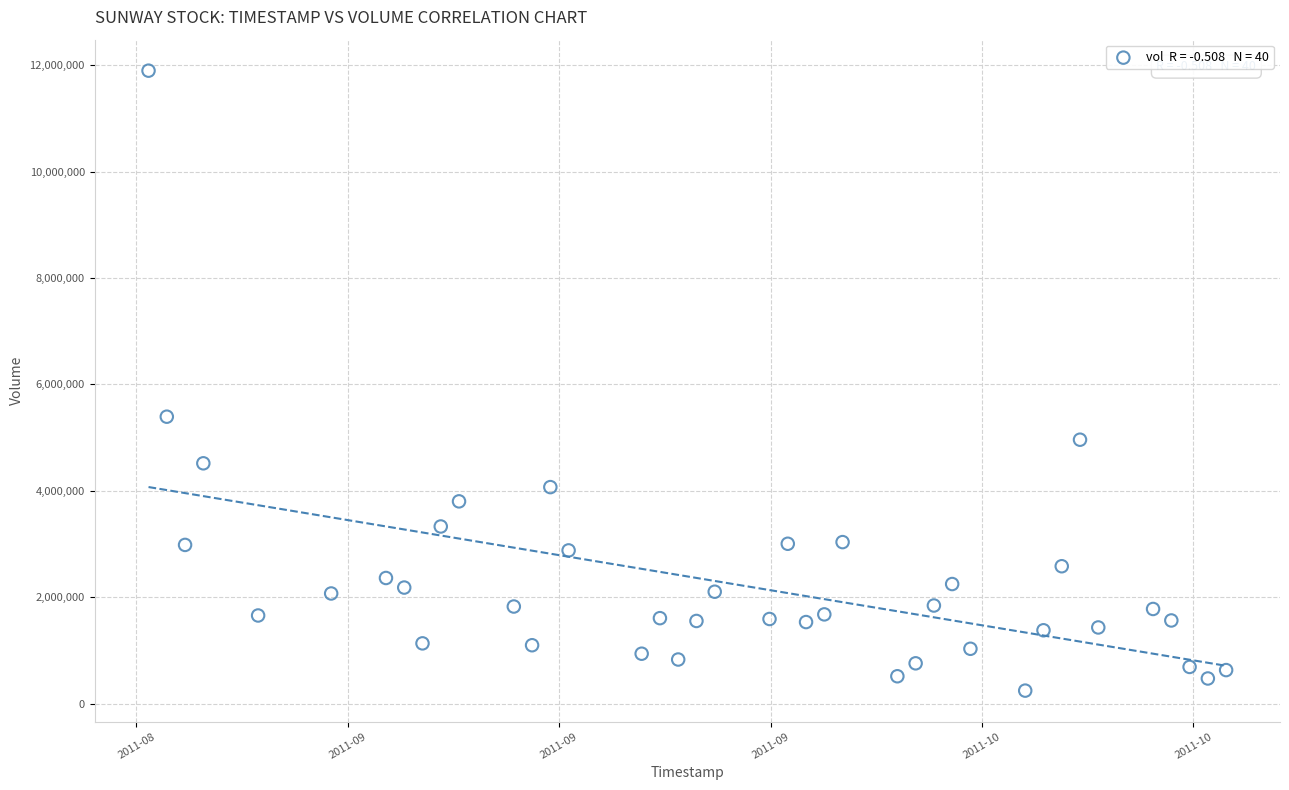

What Y value in the scatter plot is closest to 6071401?

5393717